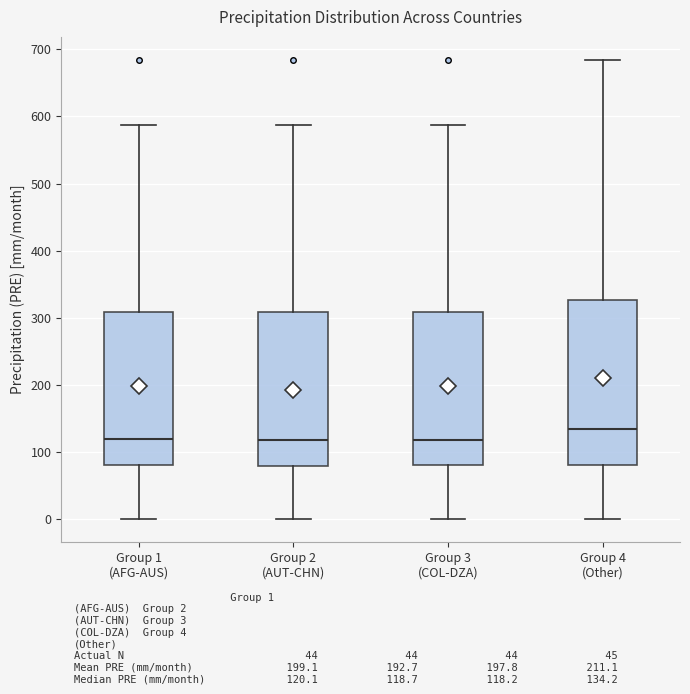

Where does the median line of the box for Group 3 (COL-DZA) sit on the y-axis? The values are not printed on the chart, so give them approximately, as read against the axis.

120